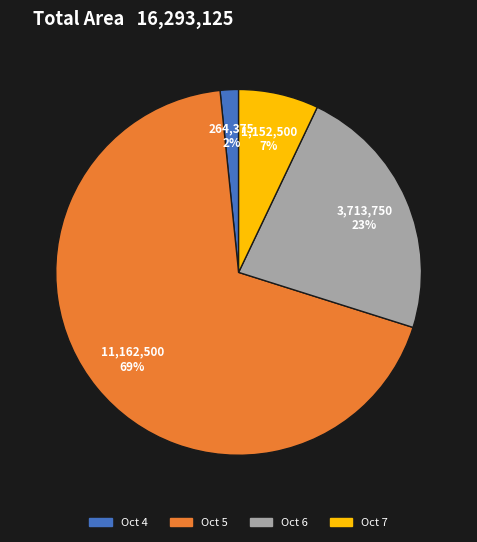

To the nearest percent, what is the average slice percentage?

25%